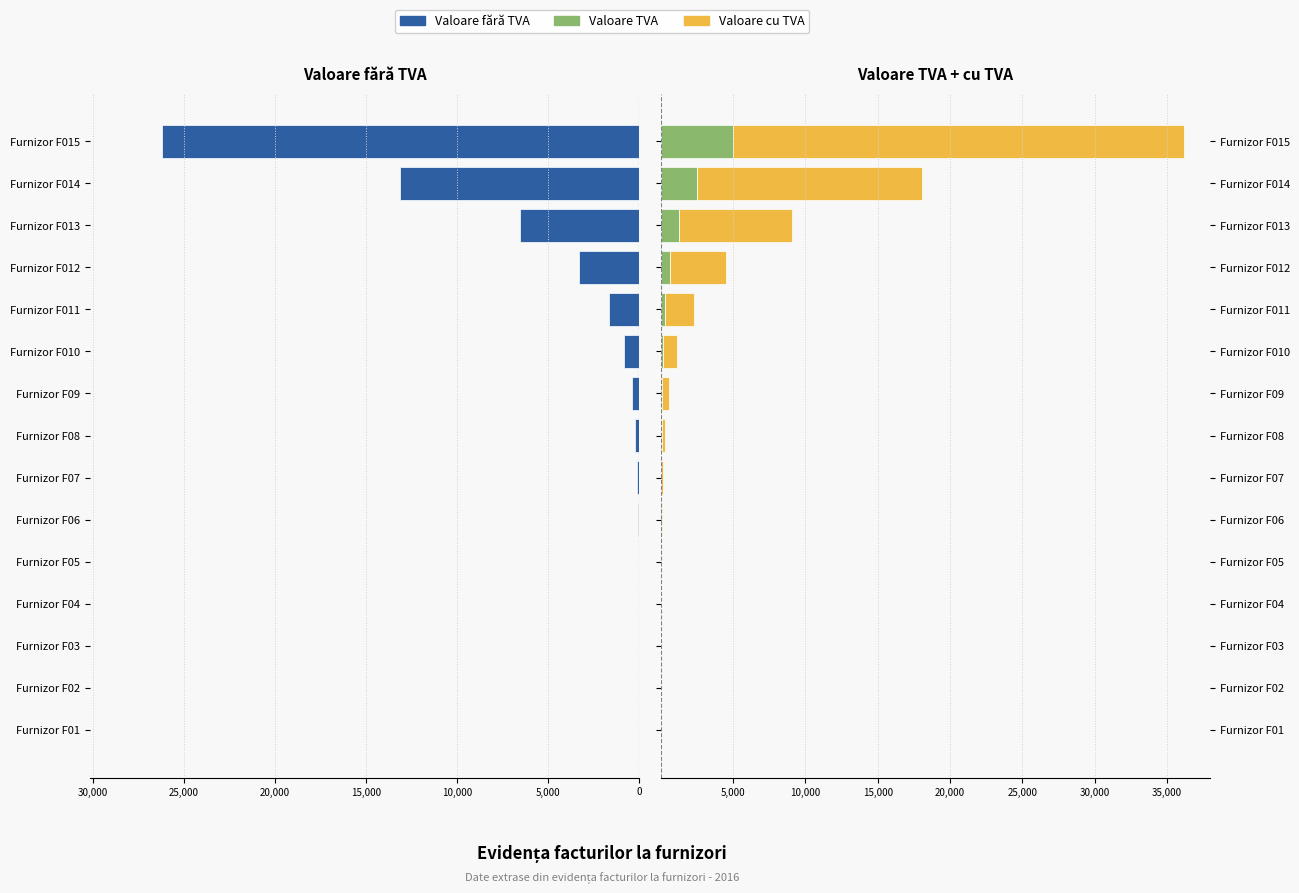

Reading left to right, what are all the values shown in this chart?

Valoare fără TVA: -1.6	-3.2	-6.4	-12.8	-25.6	-51.2	-102.4	-204.8	-409.6	-819.2	-1638.4	-3276.8	-6553.6	-13107.2	-26214.4
Valoare TVA: 0.3	0.6	1.2	2.4	4.9	9.7	19.5	38.9	77.8	155.6	311.3	622.6	1245.2	2490.4	4980.7
Valoare cu TVA: 1.9	3.8	7.6	15.2	30.5	60.9	121.9	243.7	487.4	974.8	1949.7	3899.4	7798.8	15597.6	31195.1